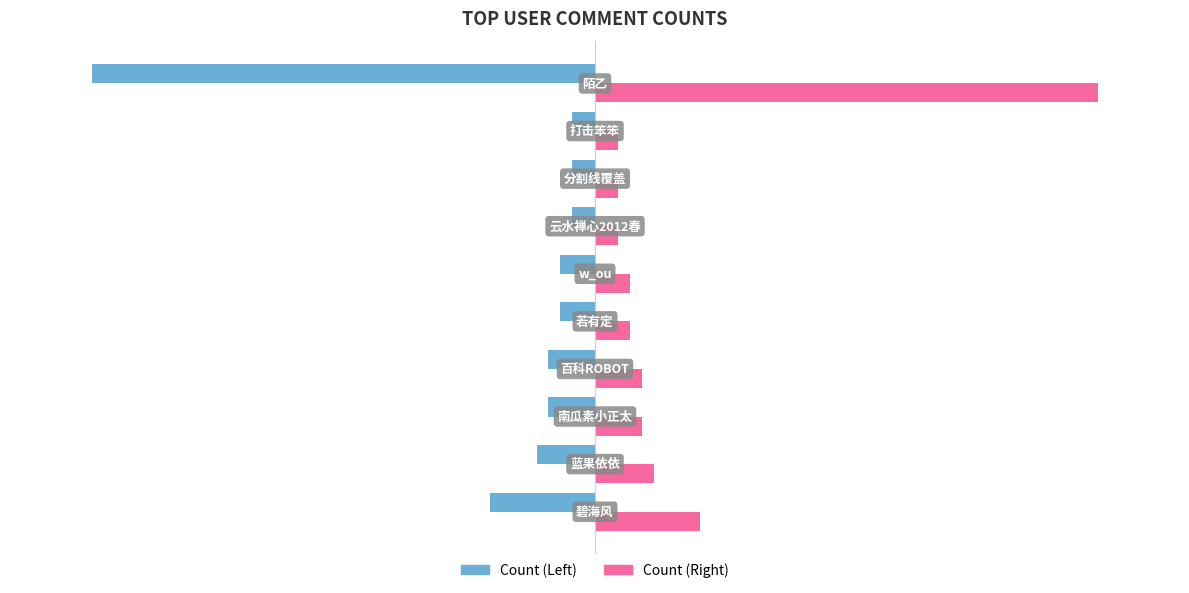

Which series has the largest total across all categories?

Count (Right)